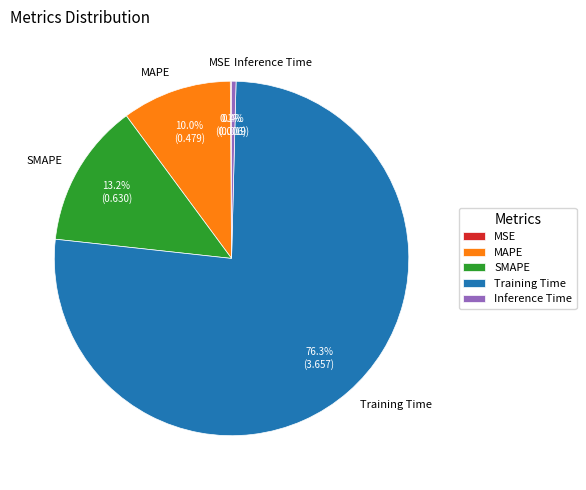

Between SMAPE and MAPE, which is larger?

SMAPE